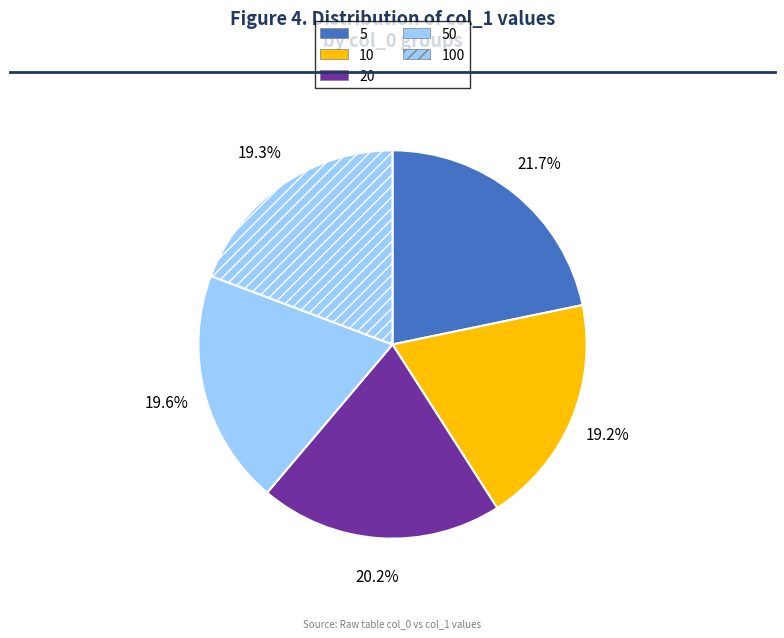

Rank the categories by value from lowest to highest.

10, 100, 50, 20, 5